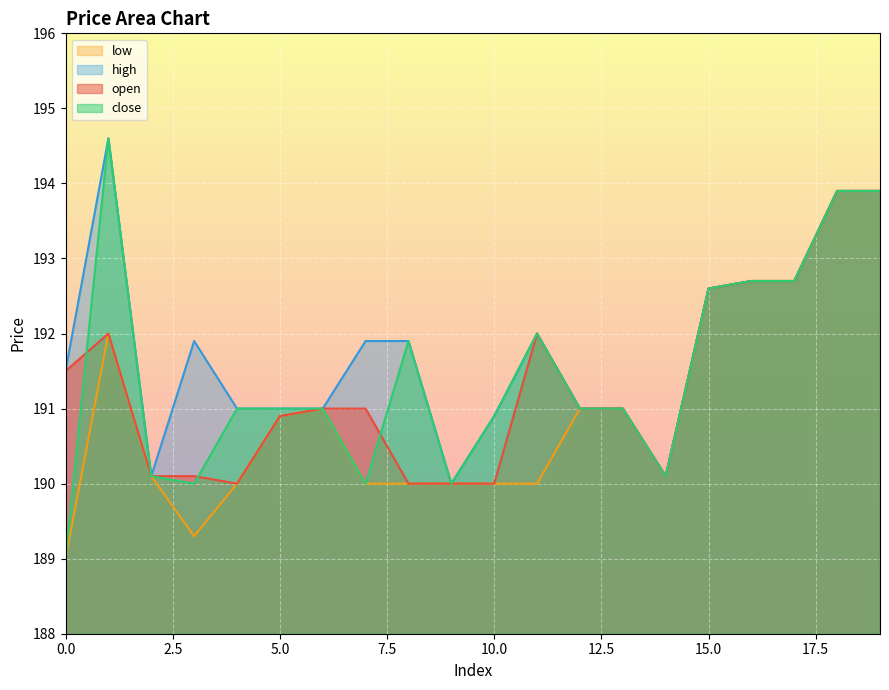

What is the maximum value for low?

193.9